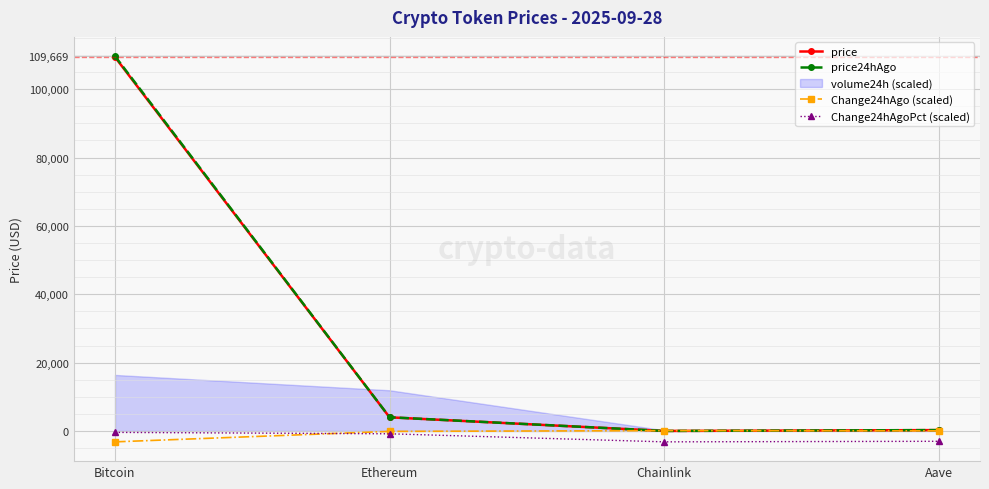

What is the sum of the Change24hAgoPct (scaled) values at Ethereum and Chainlink?

-3986.5